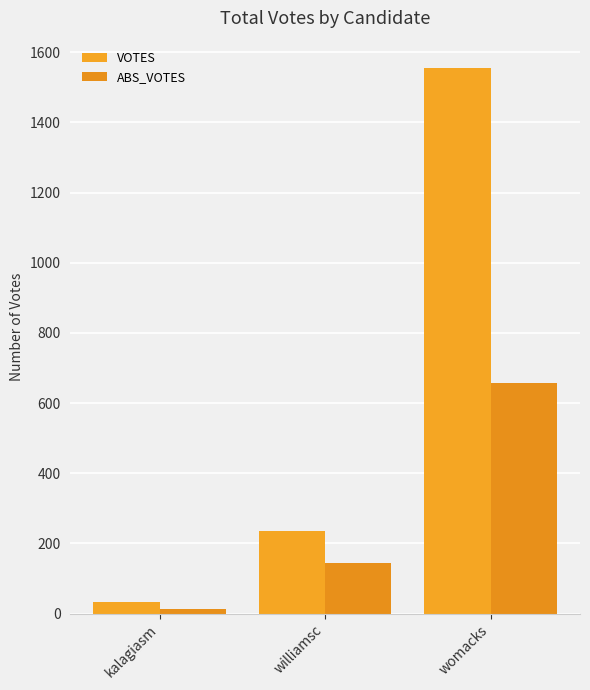

What is the spread (max minus min) of values at williamsc?

90